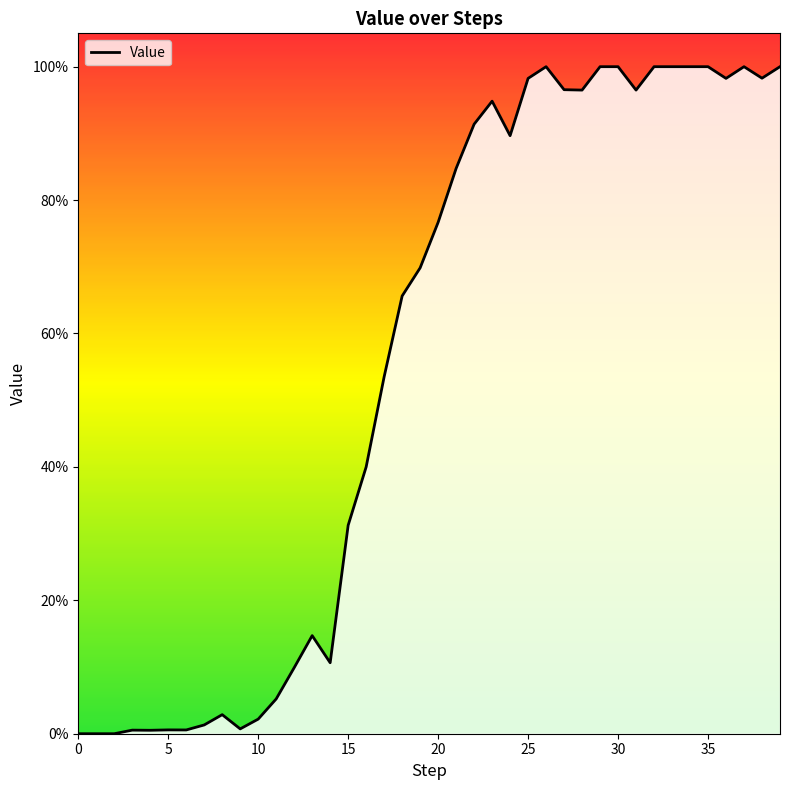

What is the value of the 17th point from the left?

0.4